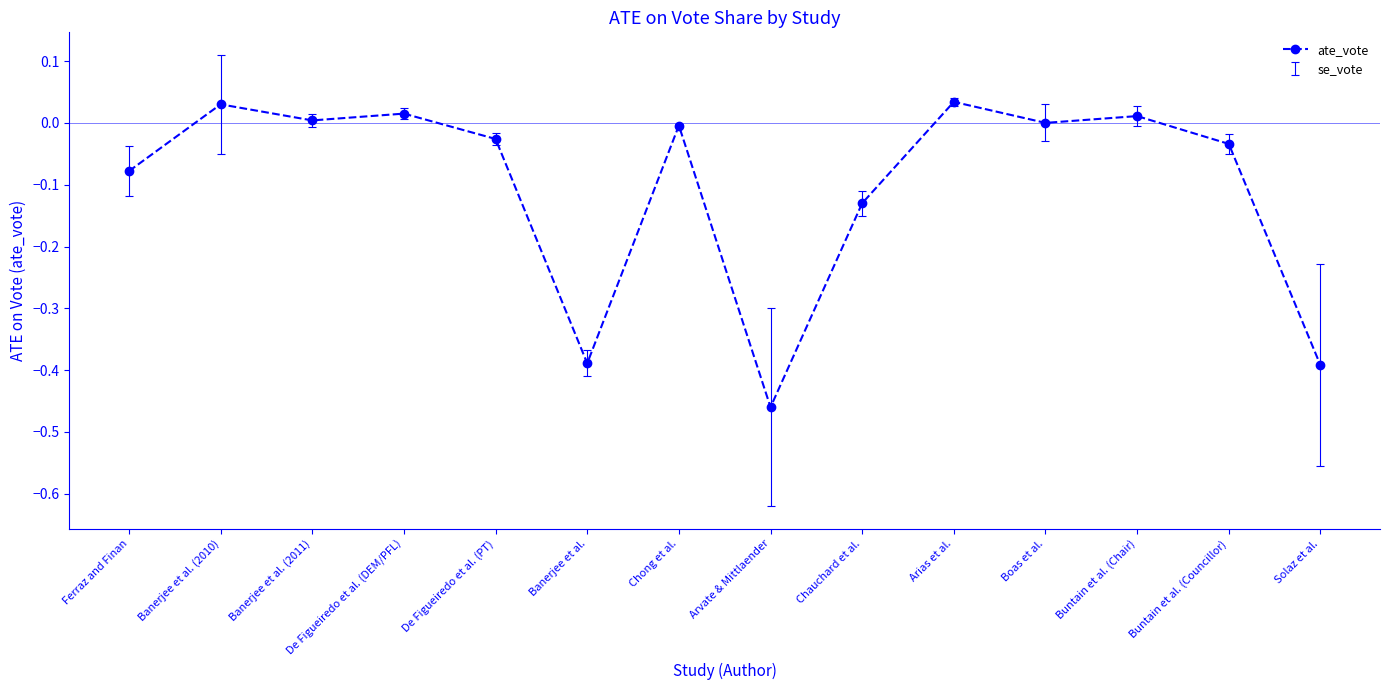

The value at Banerjee et al. (2010) is 0.0. True or false?

True